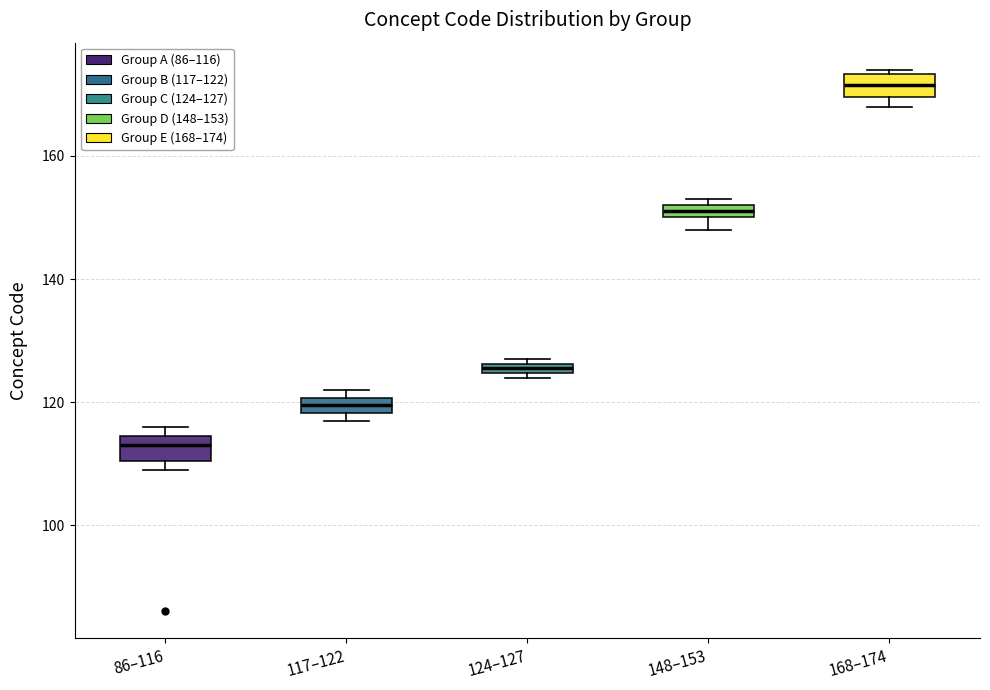

Where is the lower edge of the box for 86–116 on the y-axis? The values are not printed on the chart, so give them approximately, as read against the axis.

110